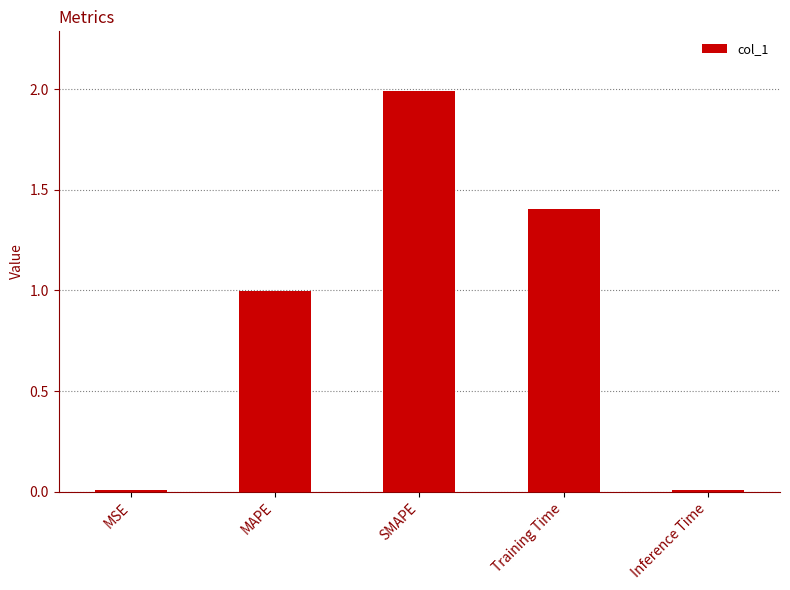

What position from the right is SMAPE?

3